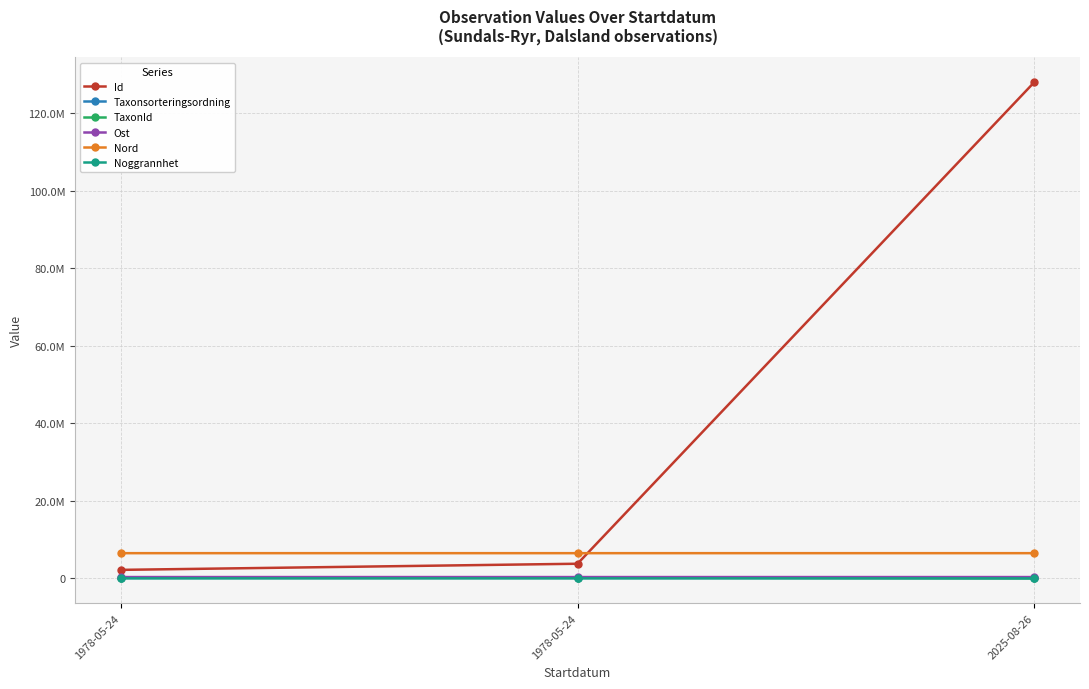

Does the chart display data point markers on the line(s)?

Yes